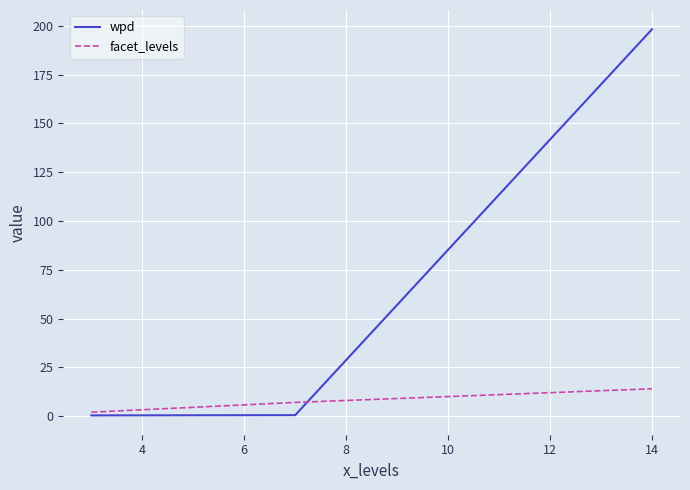

Which series has the largest range (max minus min)?

wpd